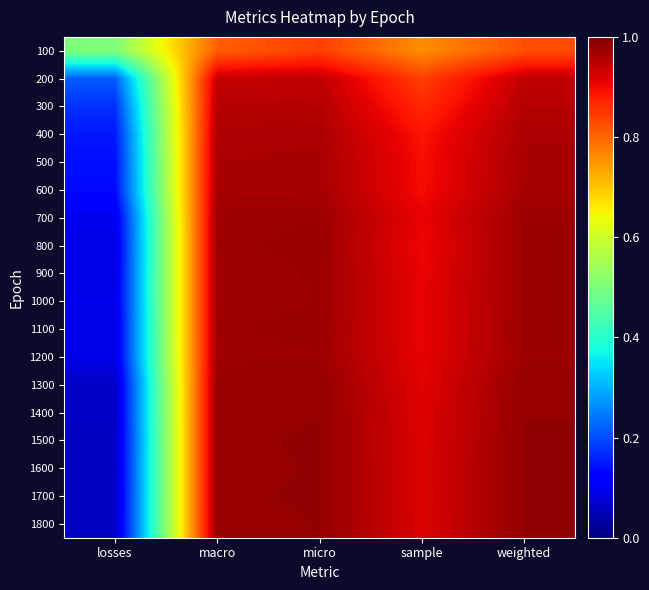

Which label corresponds to the largest value in the chart?

micro